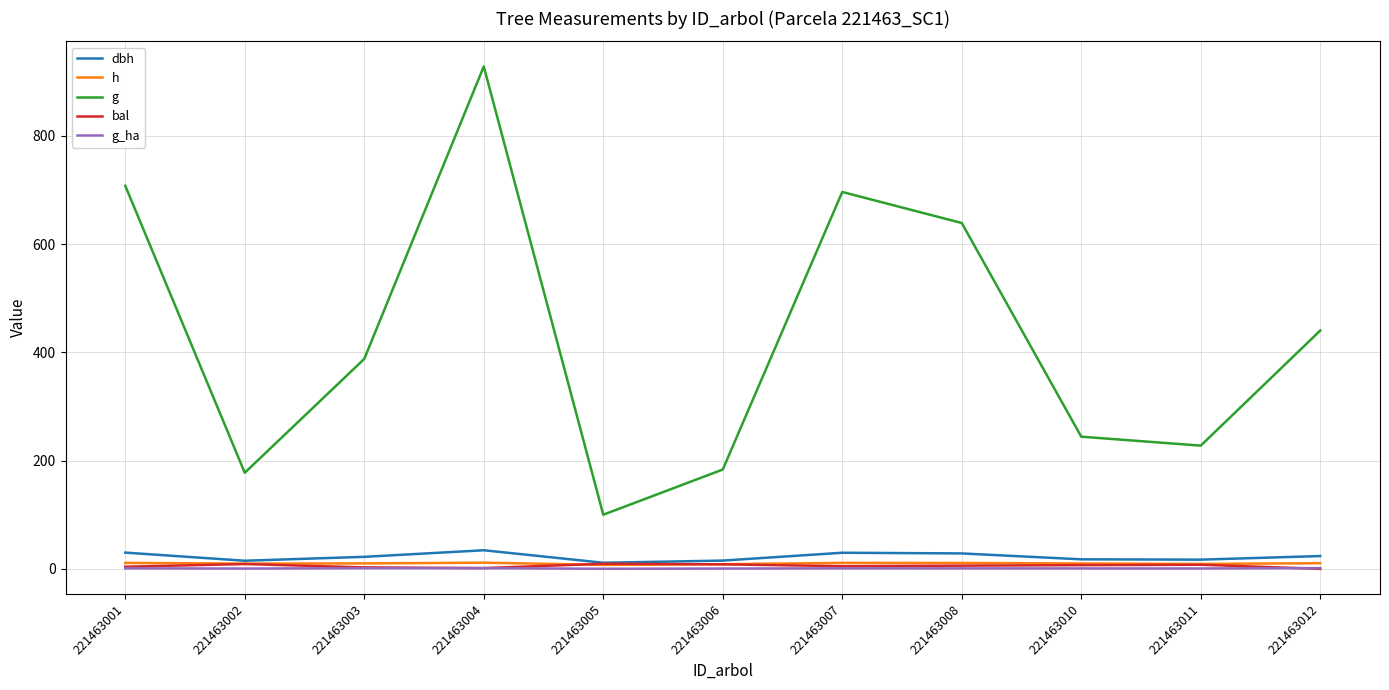

Which series changed the most between 221463004 and 221463010?

g